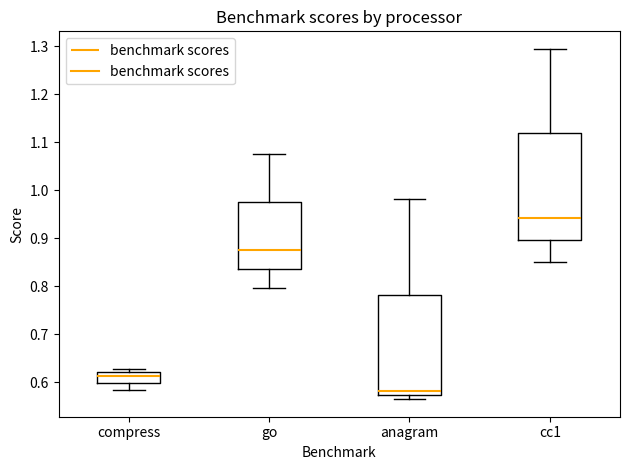

Reading left to right, read every box against the y-axis: the position of its median line, the range the box covers, and the ends of its whiskers. The values are not printed on the chart, so give them approximately, as read against the axis.

compress: median 0.61, box 0.60 to 0.62, whiskers 0.58 to 0.63
go: median 0.88, box 0.84 to 0.98, whiskers 0.80 to 1.07
anagram: median 0.58, box 0.57 to 0.78, whiskers 0.56 to 0.98
cc1: median 0.94, box 0.90 to 1.12, whiskers 0.85 to 1.30